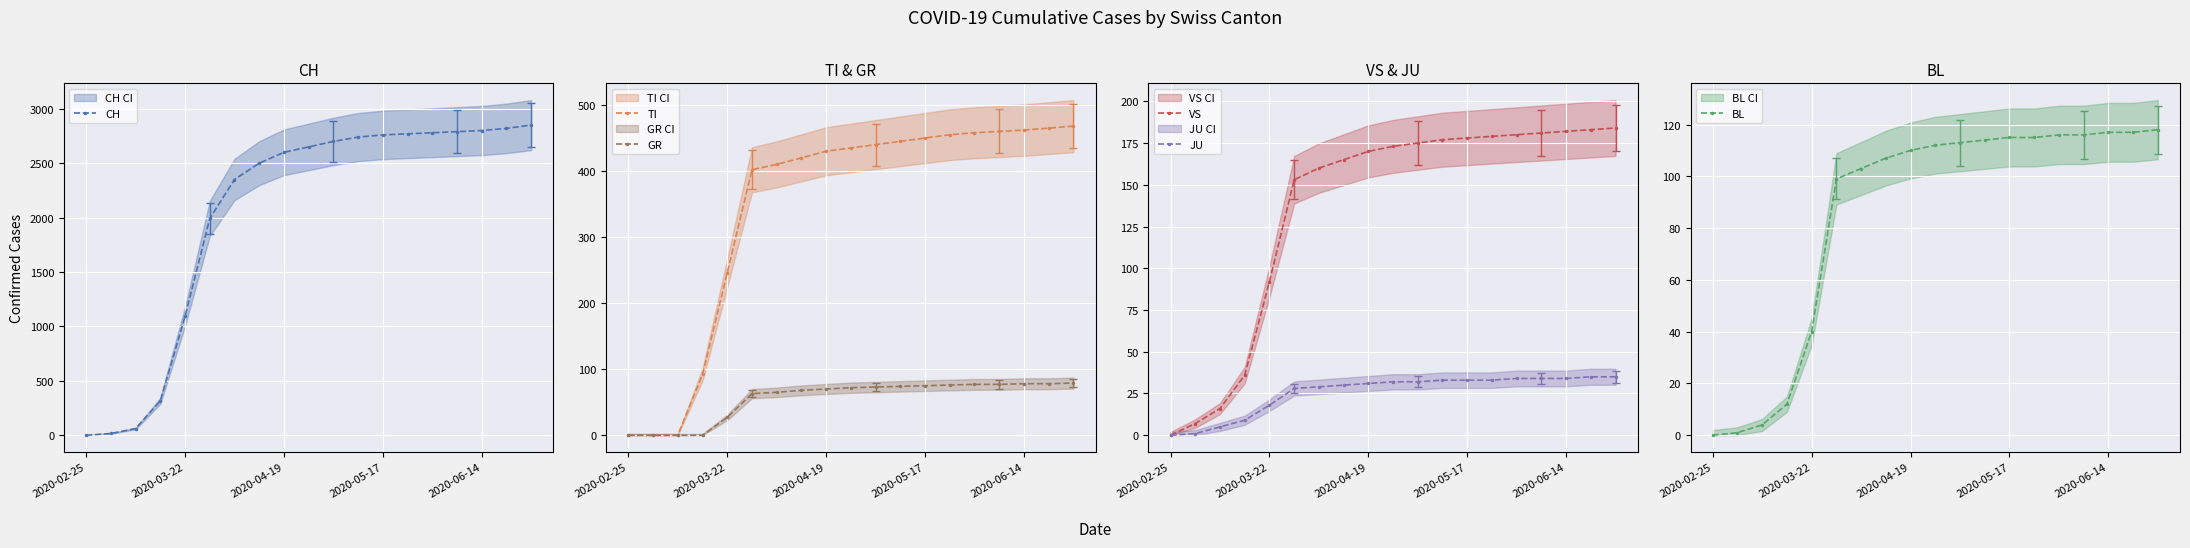

What is the sum of the VS values at 6 and 5?

313